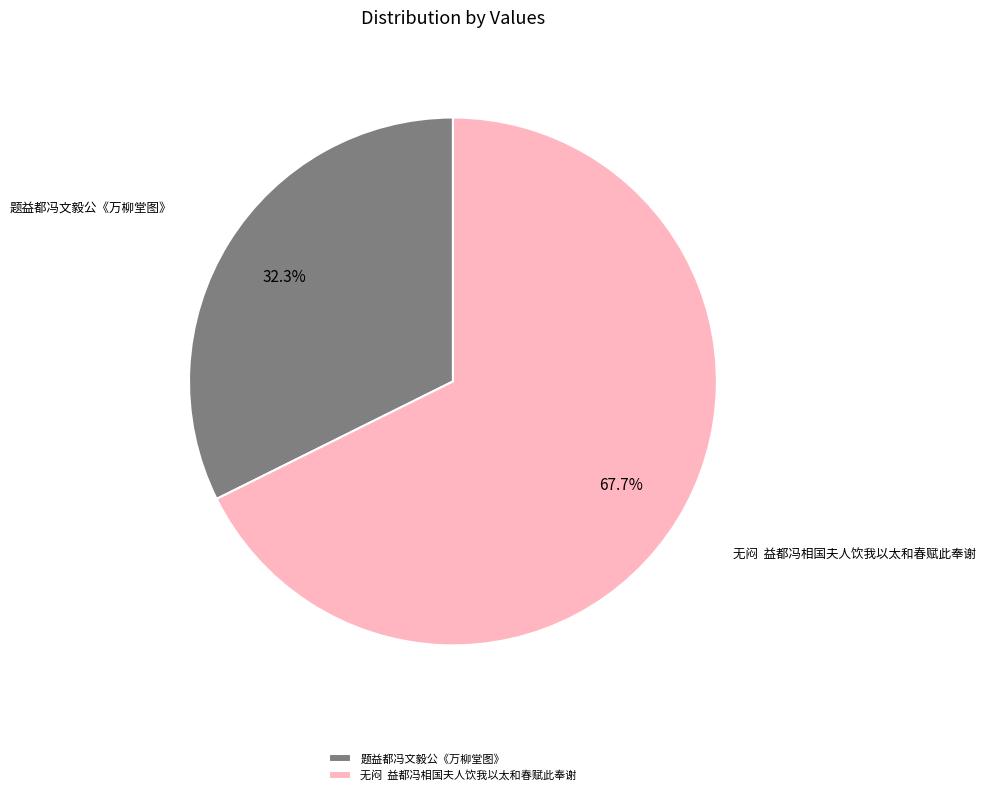

Between 无闷 益都冯相国夫人饮我以太和春赋此奉谢 and 题益都冯文毅公《万柳堂图》, which is larger?

无闷 益都冯相国夫人饮我以太和春赋此奉谢